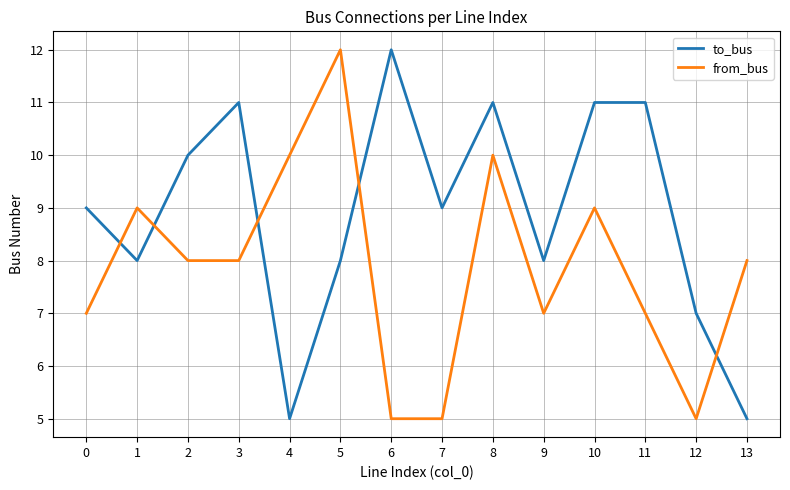

What is the total value across all series at 8?

21